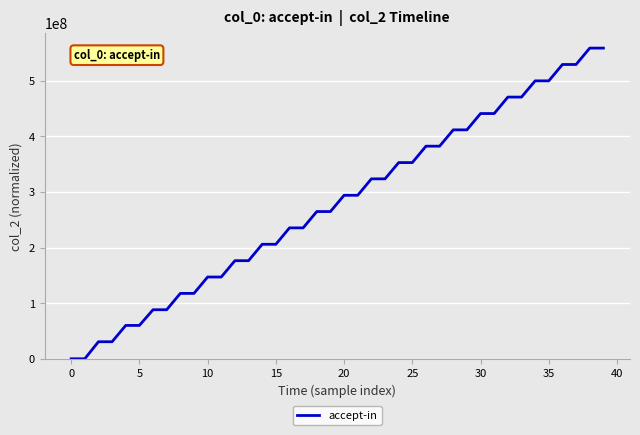

What is the maximum value shown in the chart?

558650597